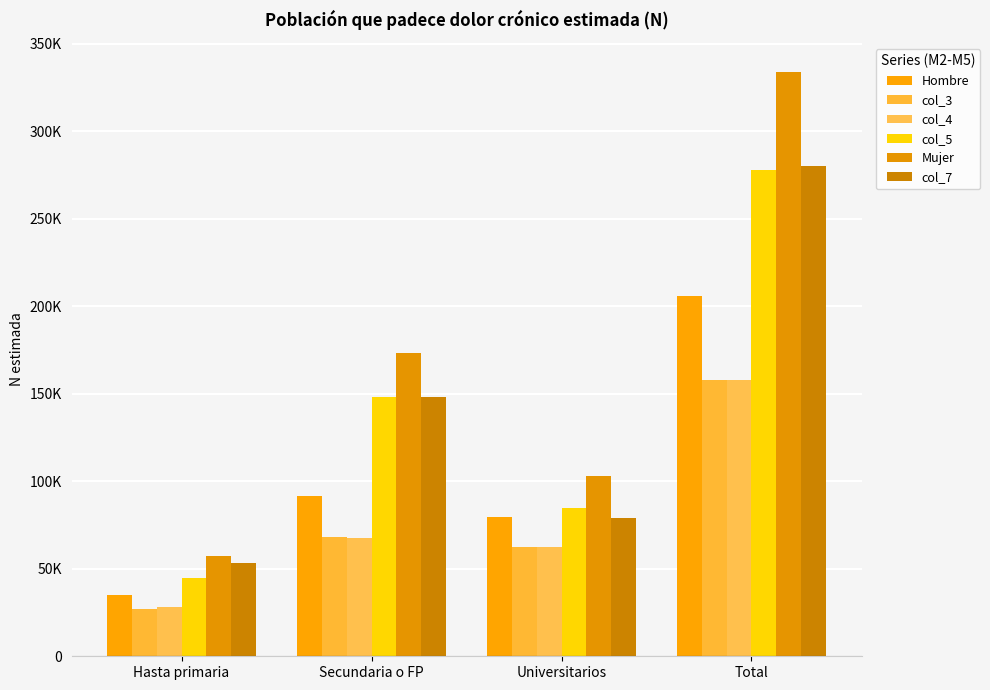

Reading left to right, extract all data points from this chart.

Hombre: Hasta primaria=34994	Secundaria o FP=91562	Universitarios=79446	Total=206001
col_3: Hasta primaria=26731	Secundaria o FP=68214	Universitarios=62654	Total=157599
col_4: Hasta primaria=28078	Secundaria o FP=67641	Universitarios=62380	Total=158099
col_5: Hasta primaria=44768	Secundaria o FP=148048	Universitarios=84736	Total=277553
Mujer: Hasta primaria=57447	Secundaria o FP=173540	Universitarios=102806	Total=333794
col_7: Hasta primaria=53063	Secundaria o FP=147953	Universitarios=79179	Total=280195